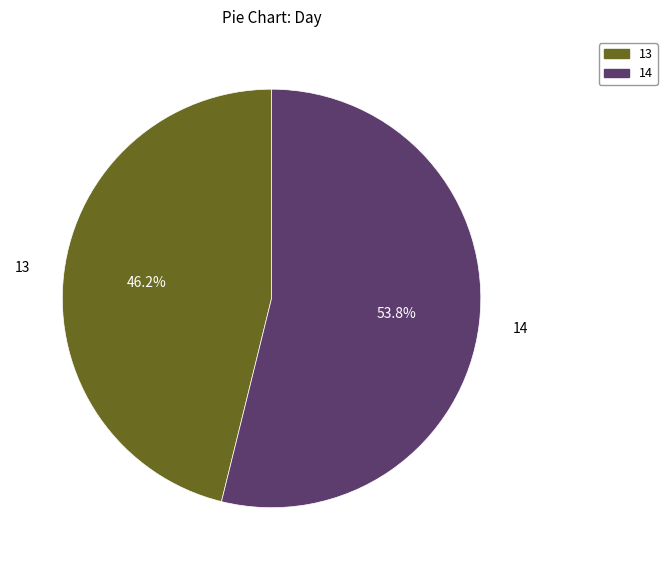

Is there any slice that represents more than half of the pie?

Yes